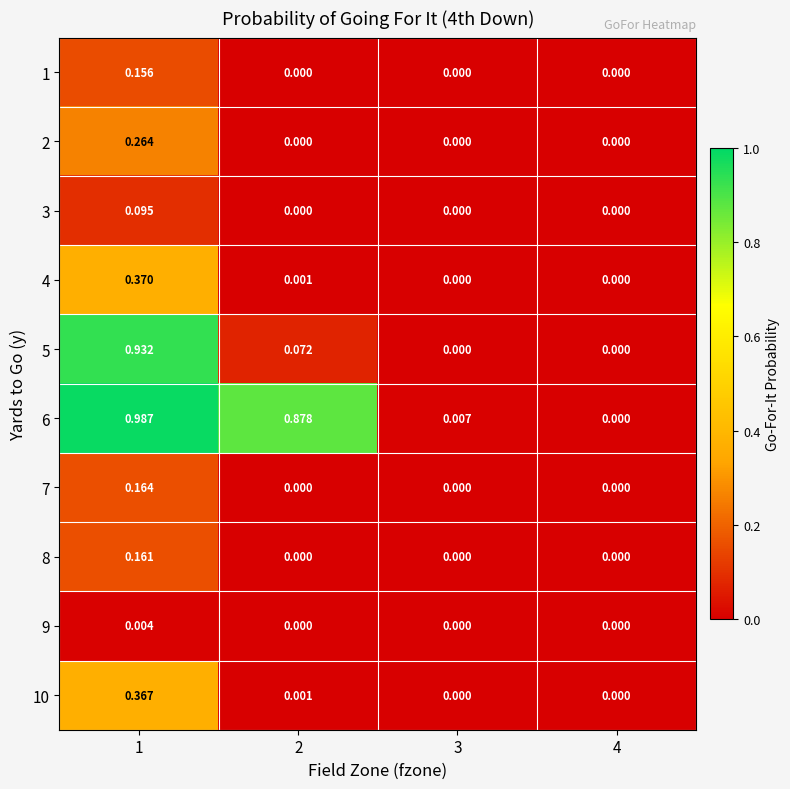

How many data points in 8 are above 0?

1